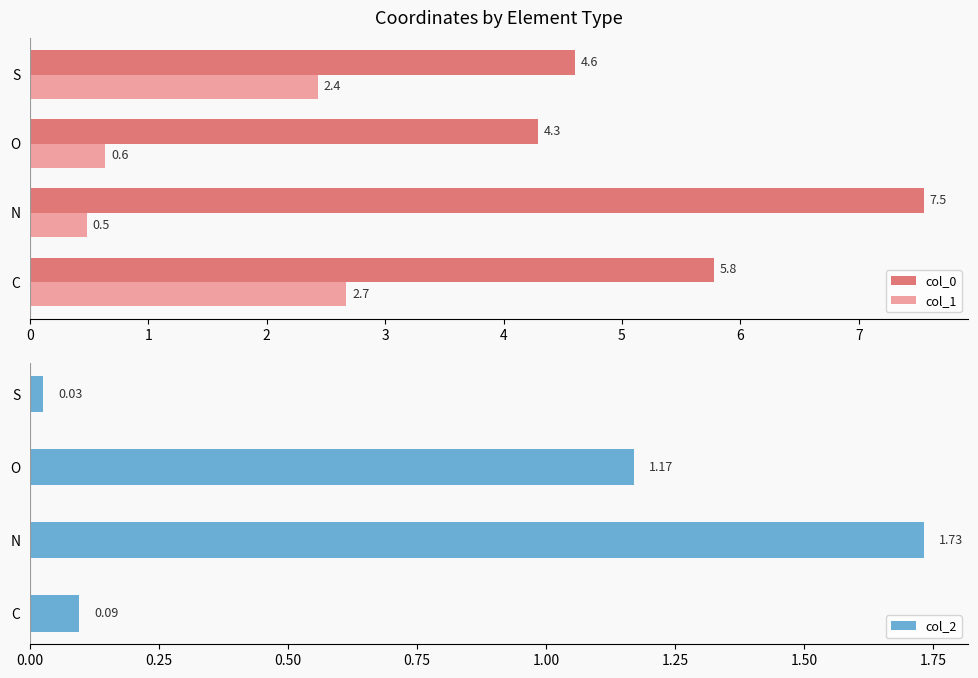

At which label is col_0 closest to 5?

S